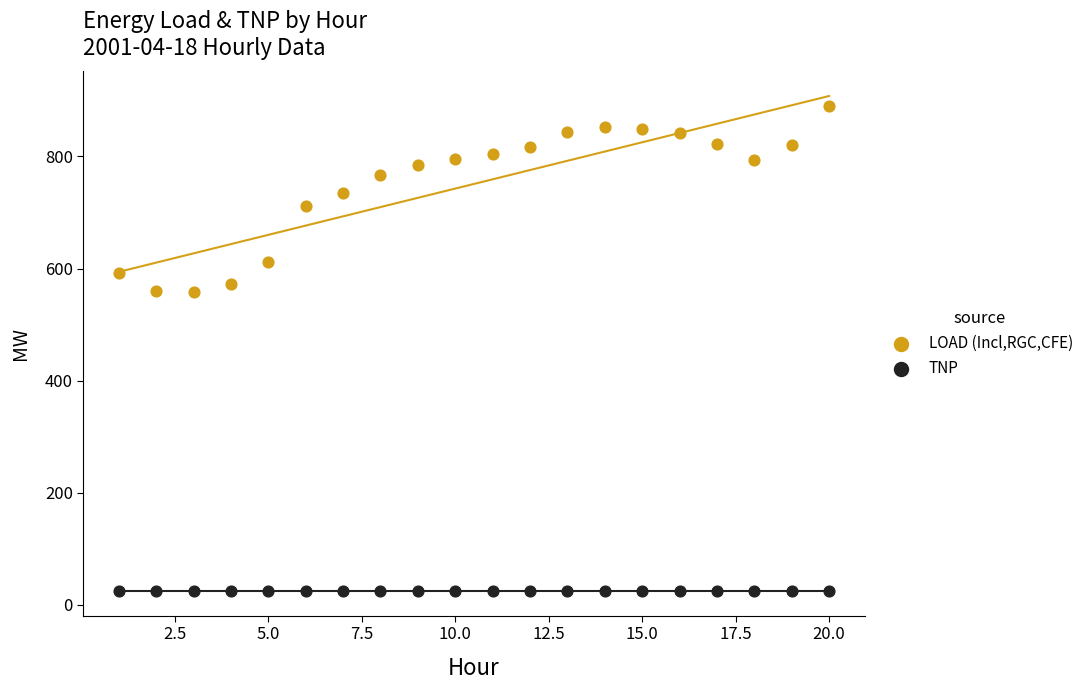

Which series reaches the maximum Y coordinate?

LOAD (Incl,RGC,CFE)